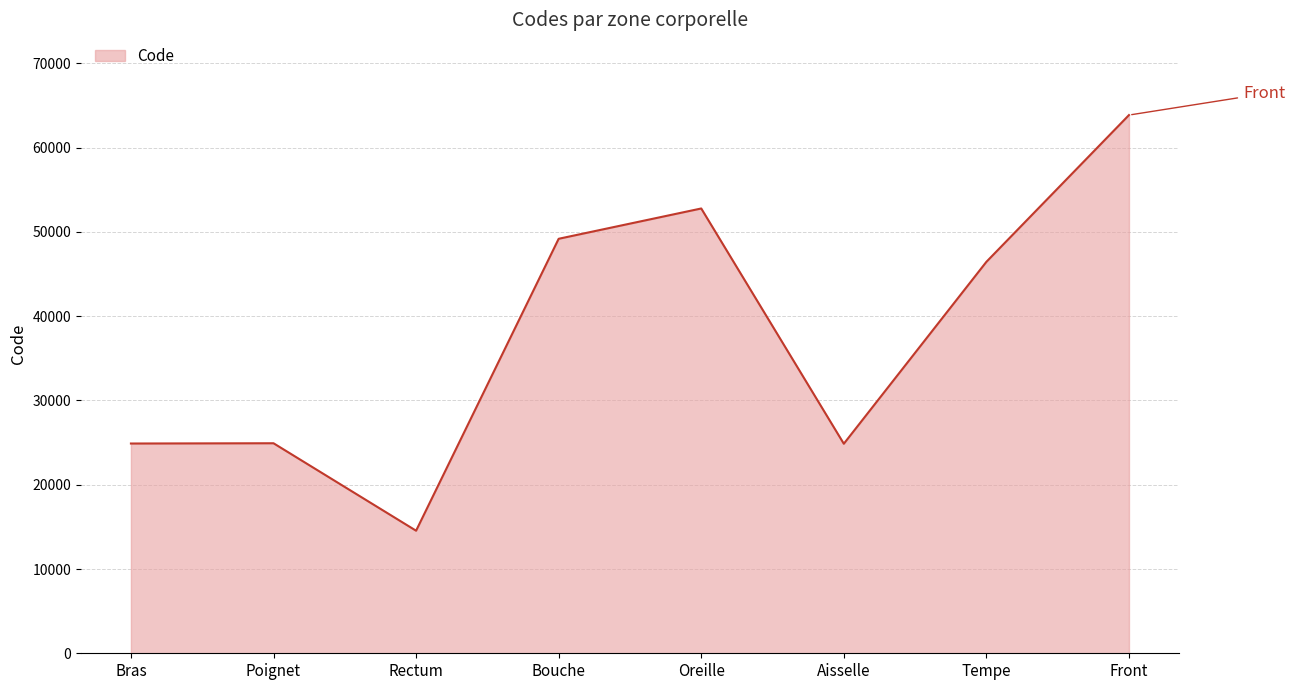

What is the difference between the maximum and minimum values?

49320